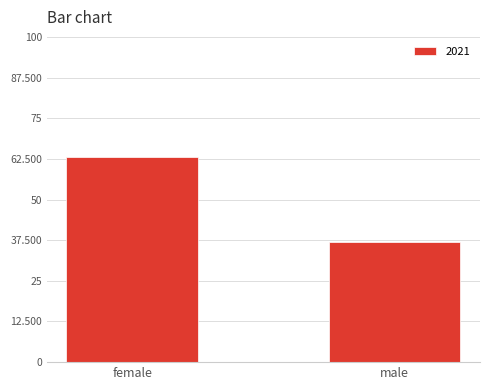

Count the number of data series in this chart.

1